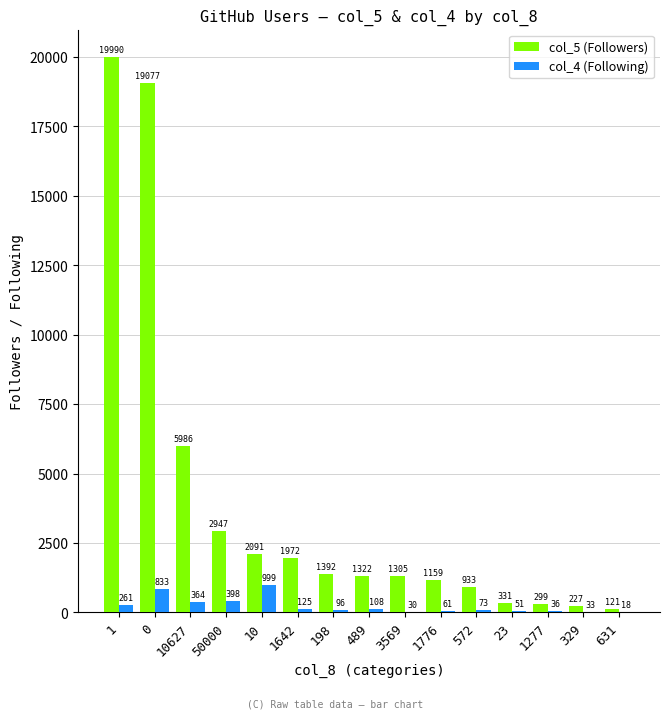

Are the bars horizontal?

No